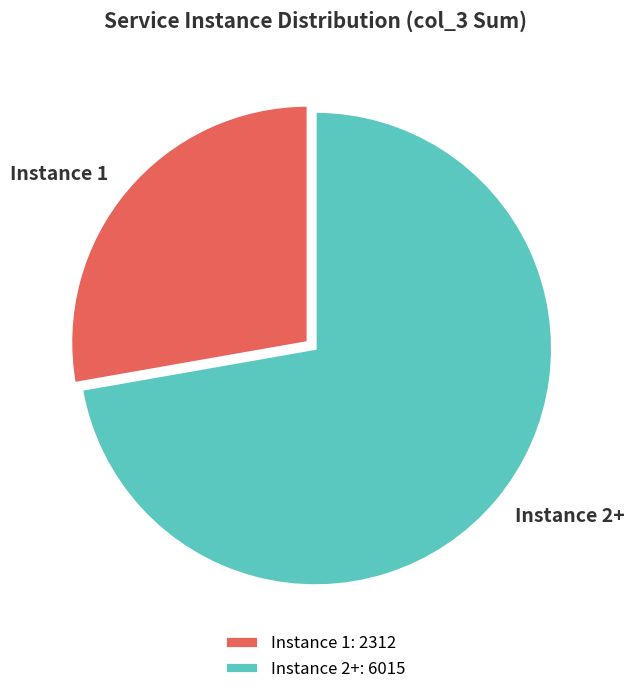

Is there any slice that represents more than half of the pie?

Yes